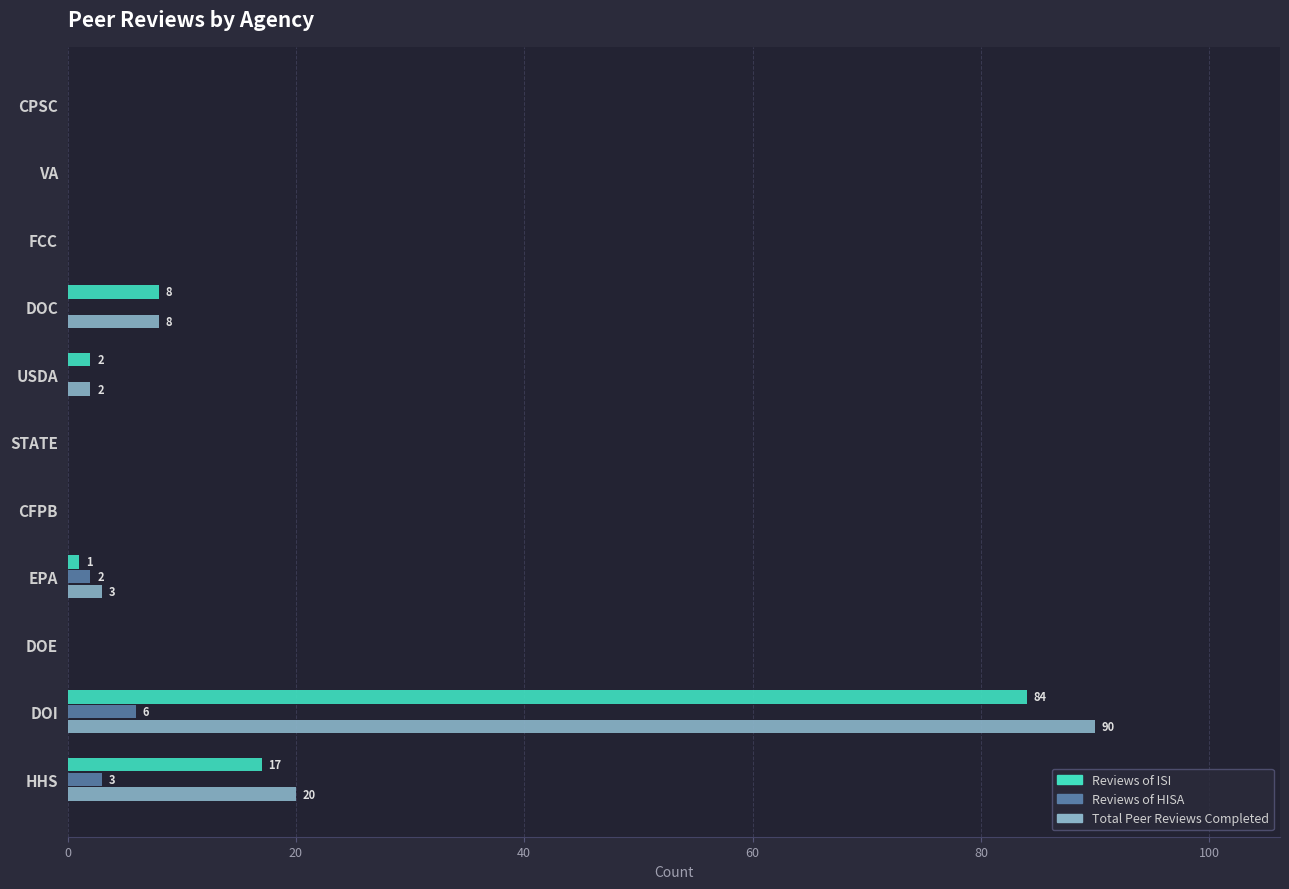

How many data points does each series have?

11